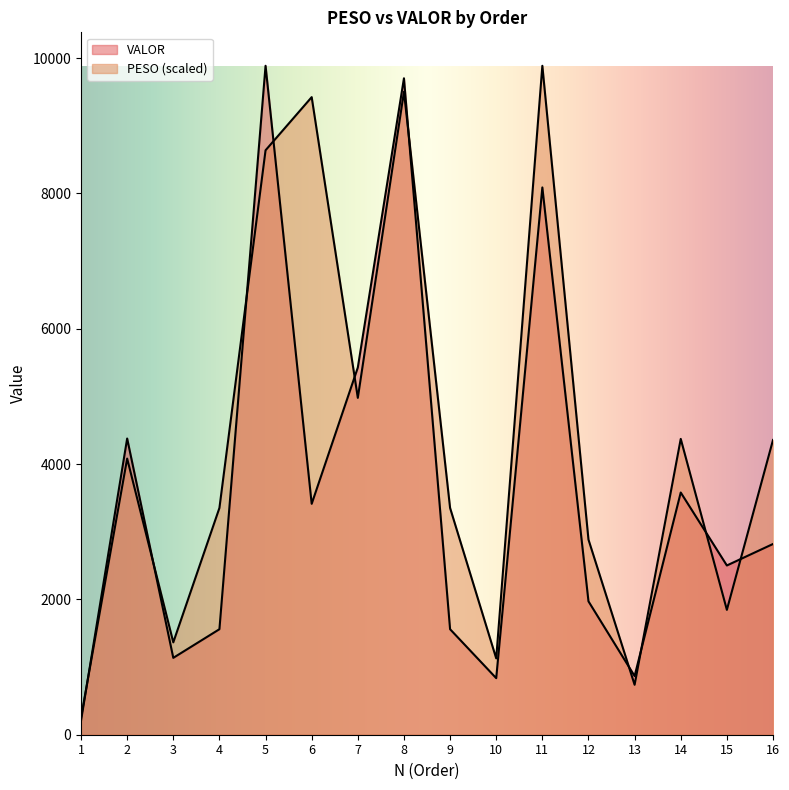

Is the value of PESO at 6 greater than the value of VALOR at 7?

Yes